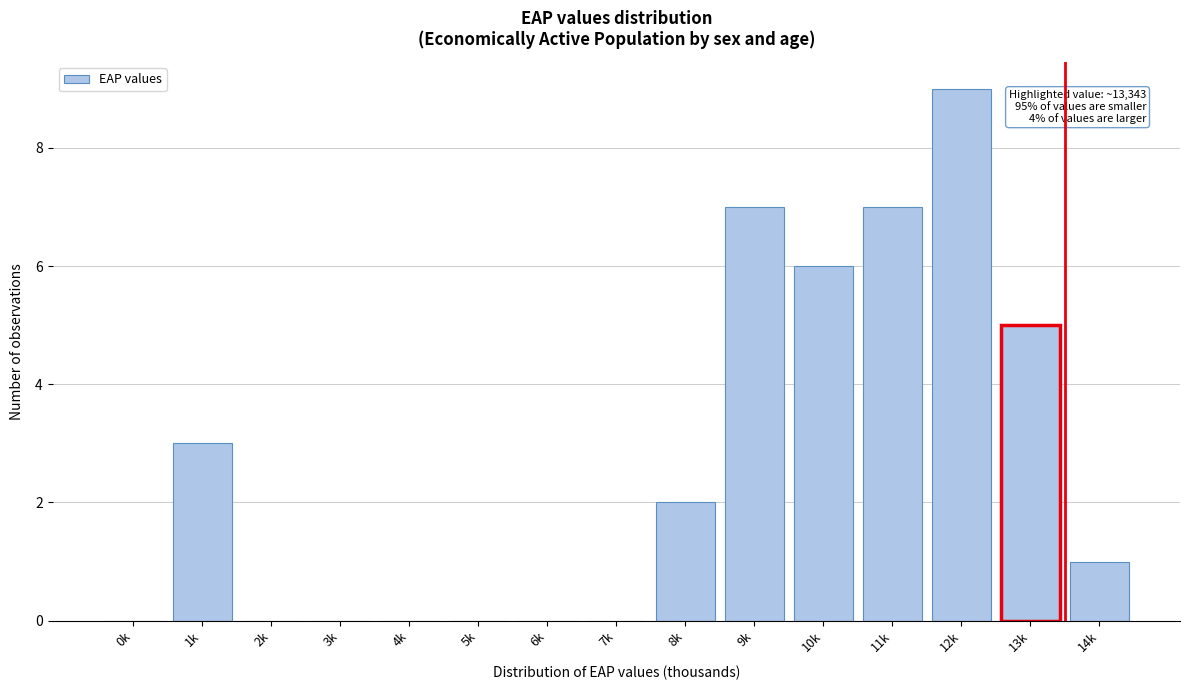

Reading left to right, transcribe all the data shown in this chart.

0k=0	1k=3	2k=0	3k=0	4k=0	5k=0	6k=0	7k=0	8k=2	9k=7	10k=6	11k=7	12k=9	13k=5	14k=1